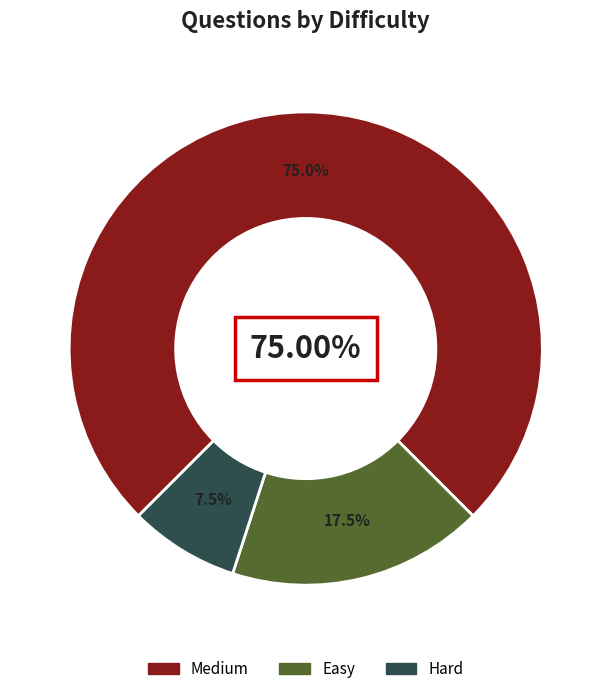

To the nearest percent, what is the difference between the Medium and Easy slice percentages?

58%